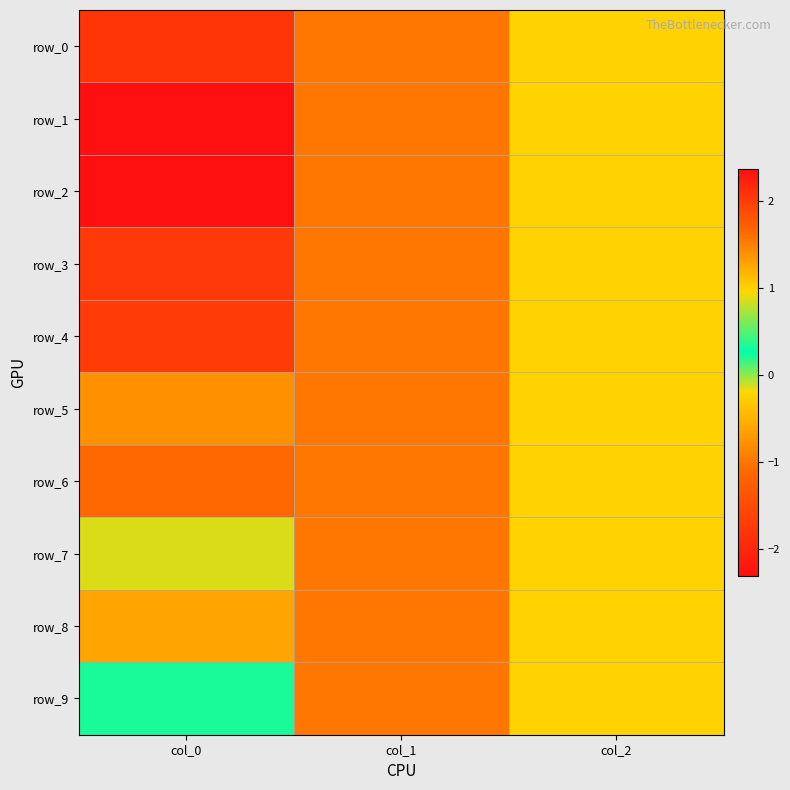

The row_2 series shows -0.4 at col_1. True or false?

False